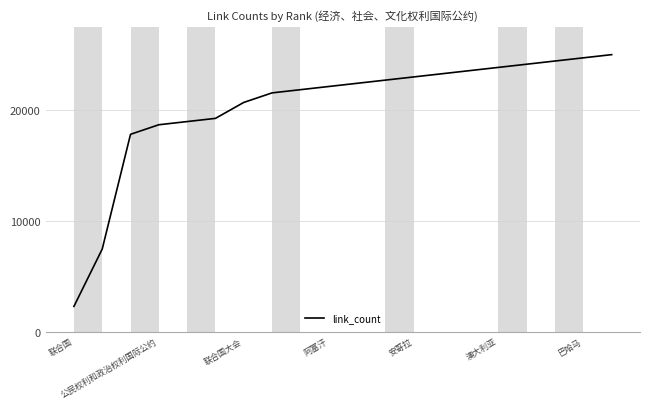

What is the minimum value shown in the chart?

2298.9